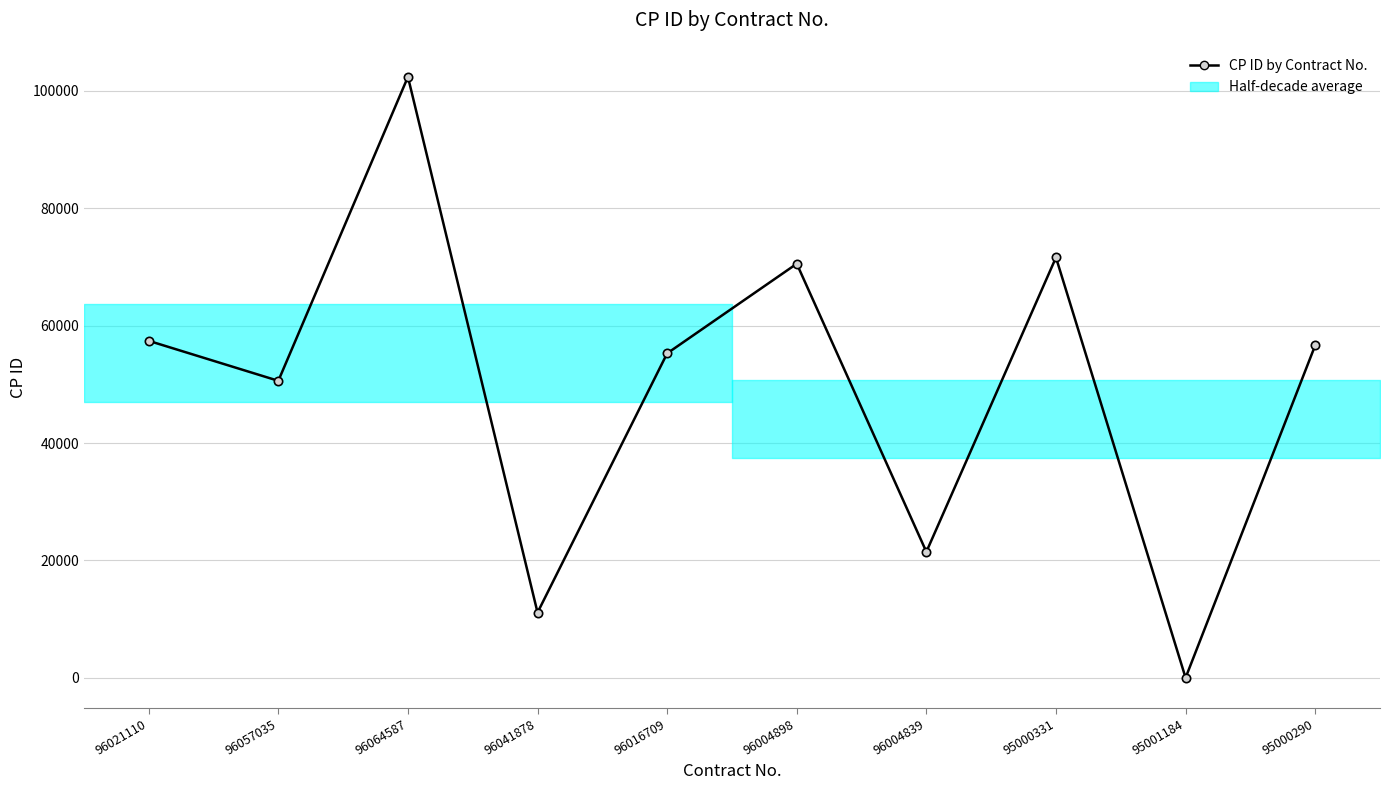

What position from the right is 96057035?

9